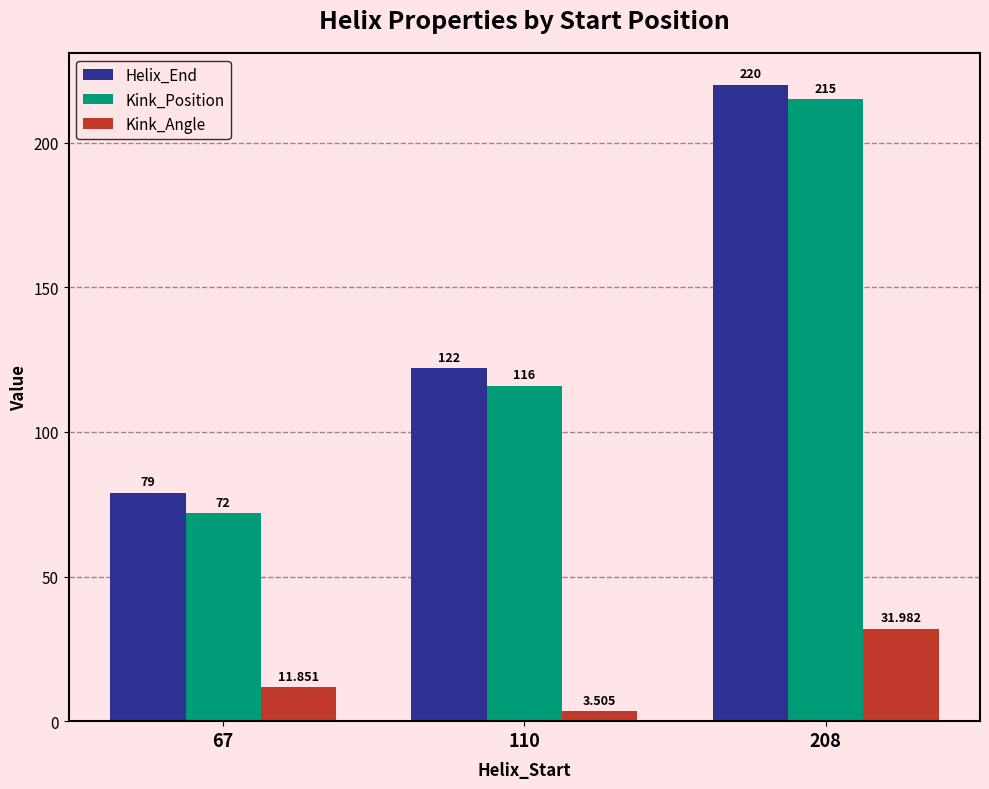

How many Helix_End values are between 79 and 220?

3